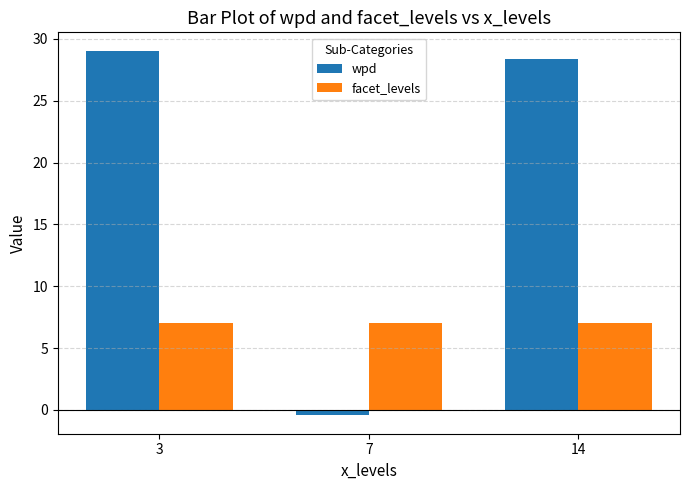

Reading left to right, what are all the values shown in this chart?

wpd: 3=29.1	7=-0.5	14=28.4
facet_levels: 3=7.0	7=7.0	14=7.0